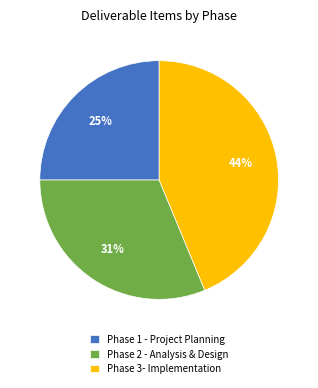

To the nearest percent, what portion does Phase 3- Implementation represent?

44%